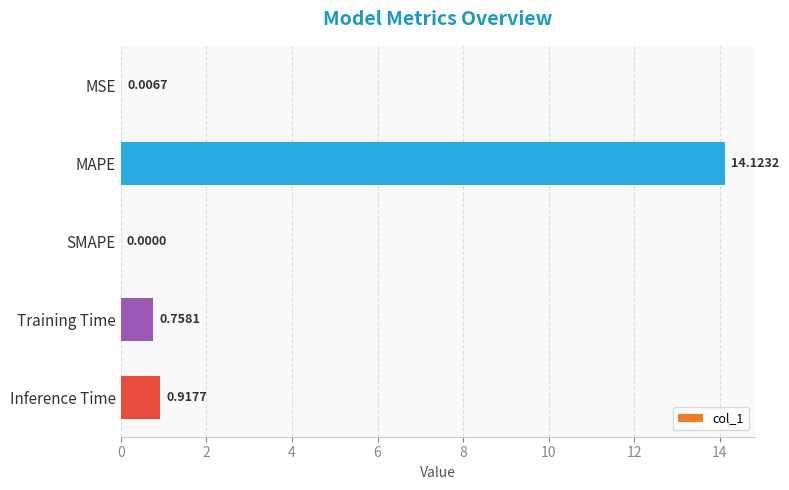

What is the sum of the values at MAPE and Inference Time?

15.0